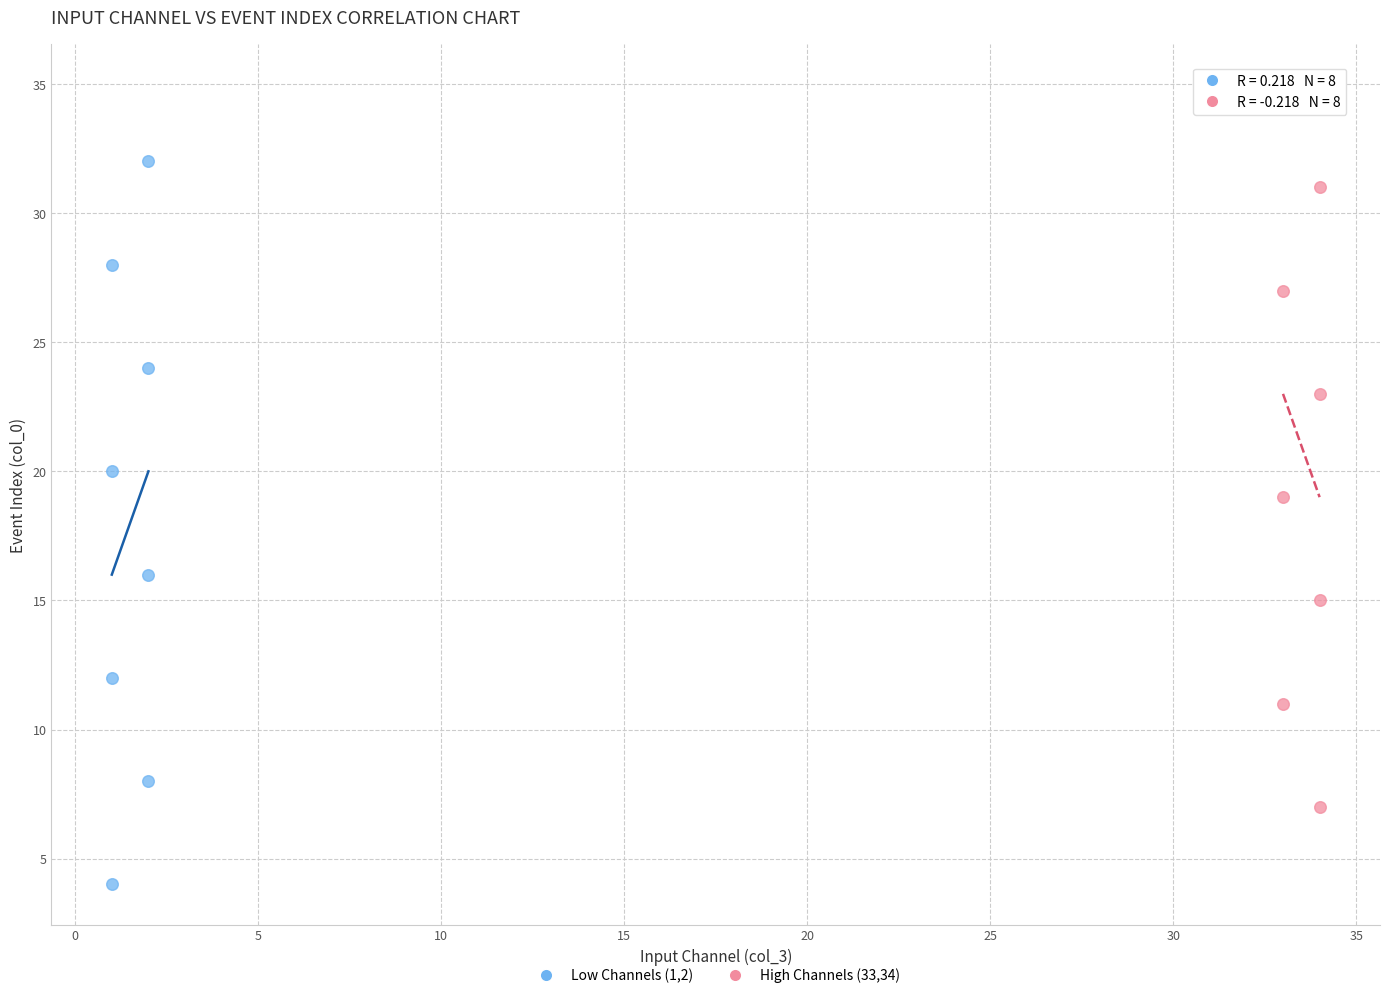

What are all the series names shown in the legend?

Low Channels (1,2), High Channels (33,34)